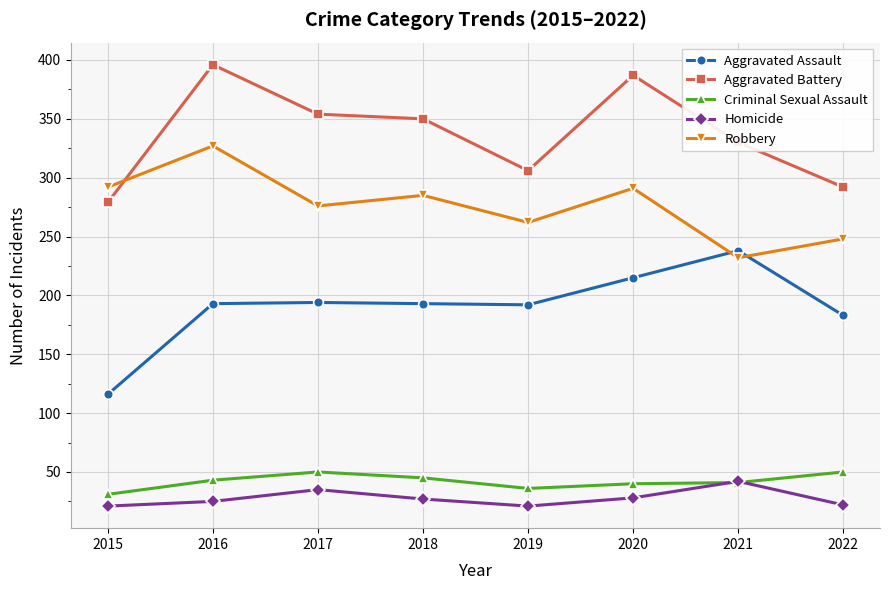

What is the sum of all Criminal Sexual Assault values?

336